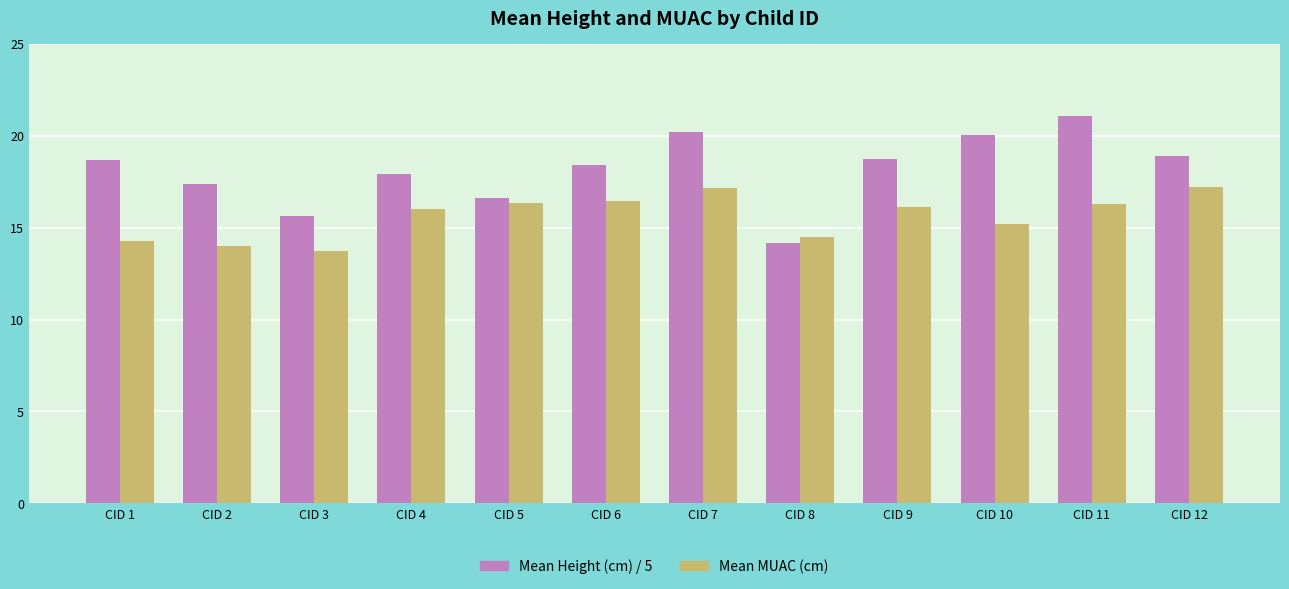

Is the value of Mean MUAC (cm) at CID 2 greater than the value of Mean Height (cm) / 5 at CID 4?

No